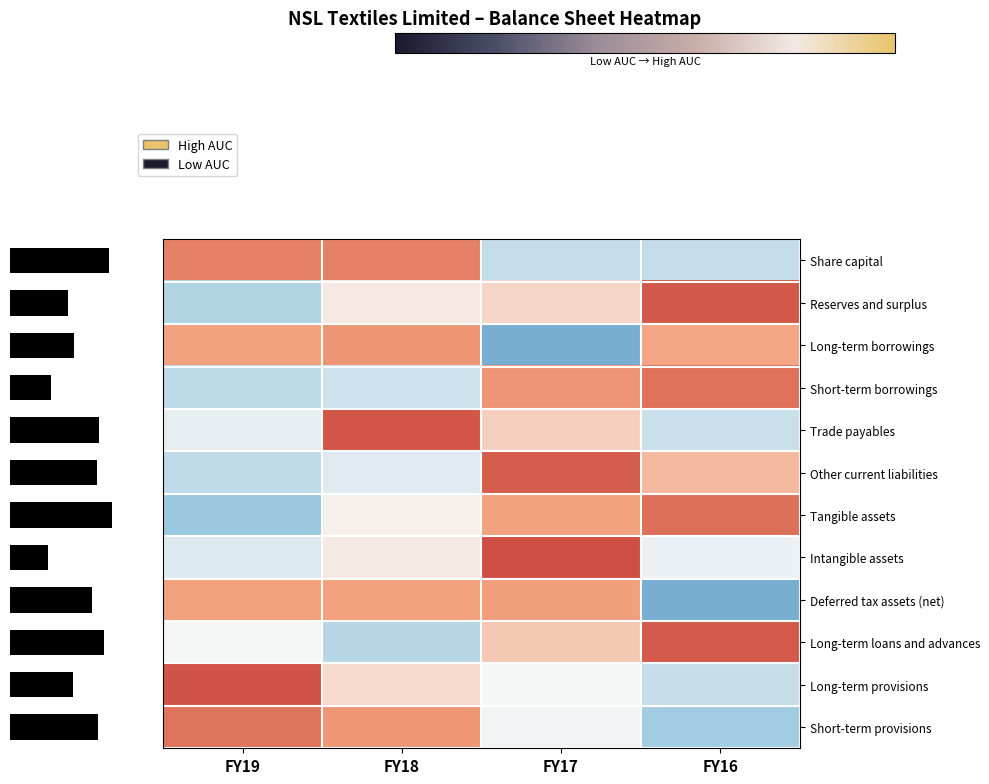

Which has a higher value, FY16 or FY18?

FY18